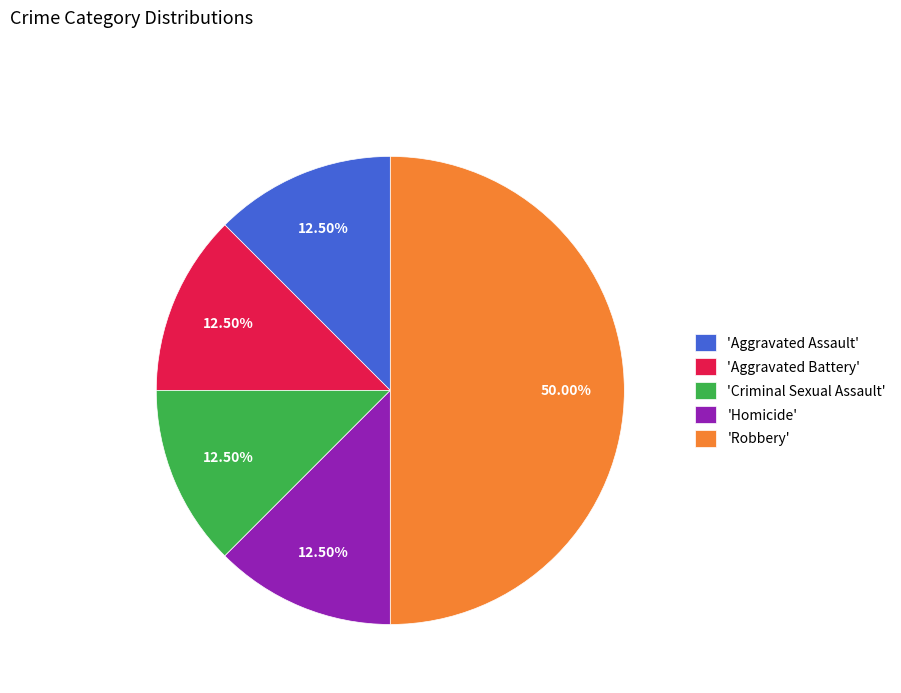

What is the ratio of the value at 'Aggravated Battery' to the value at 'Criminal Sexual Assault'?

1.0